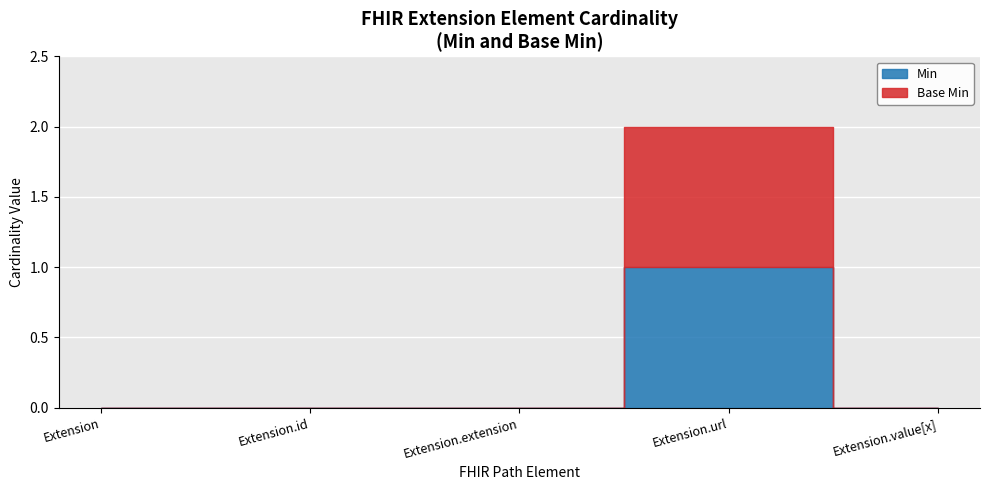

Reading left to right, list all the values displayed in this chart.

Min: Extension=0	Extension.id=0	Extension.extension=0	Extension.url=1	Extension.value[x]=0
Base Min: Extension=0	Extension.id=0	Extension.extension=0	Extension.url=1	Extension.value[x]=0